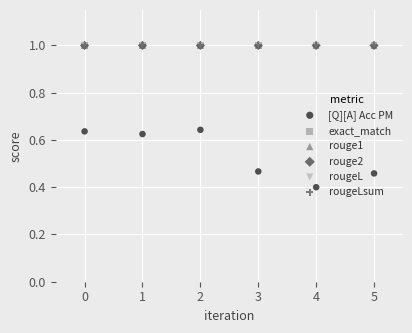

Which series reaches the minimum Y coordinate?

[Q][A] Acc PM